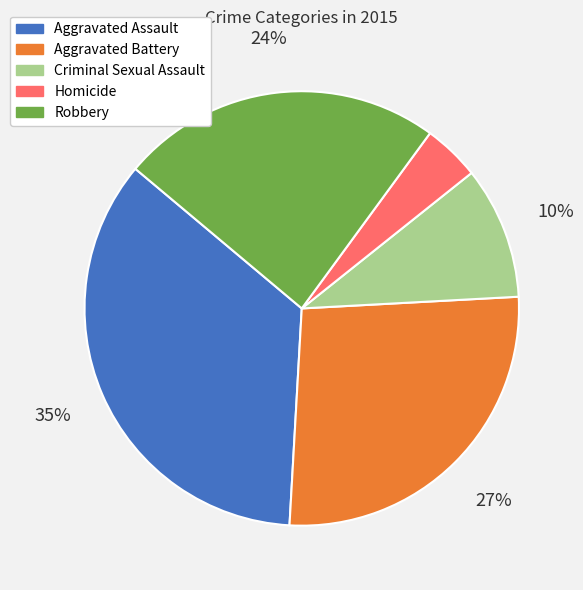

Which has a higher value, Robbery or Aggravated Assault?

Aggravated Assault